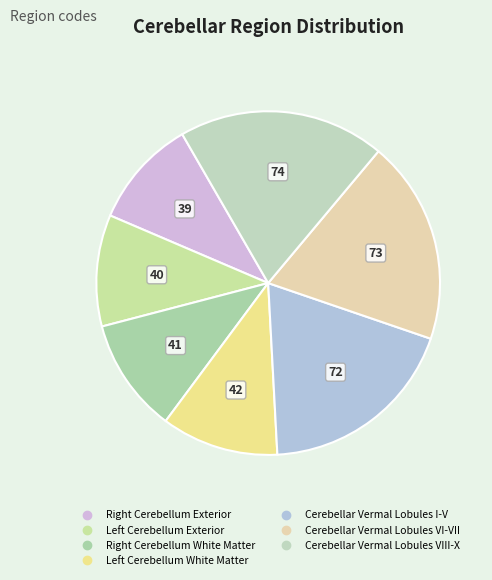

To the nearest percent, what percentage of the pie is Cerebellar Vermal Lobules I-V?

19%